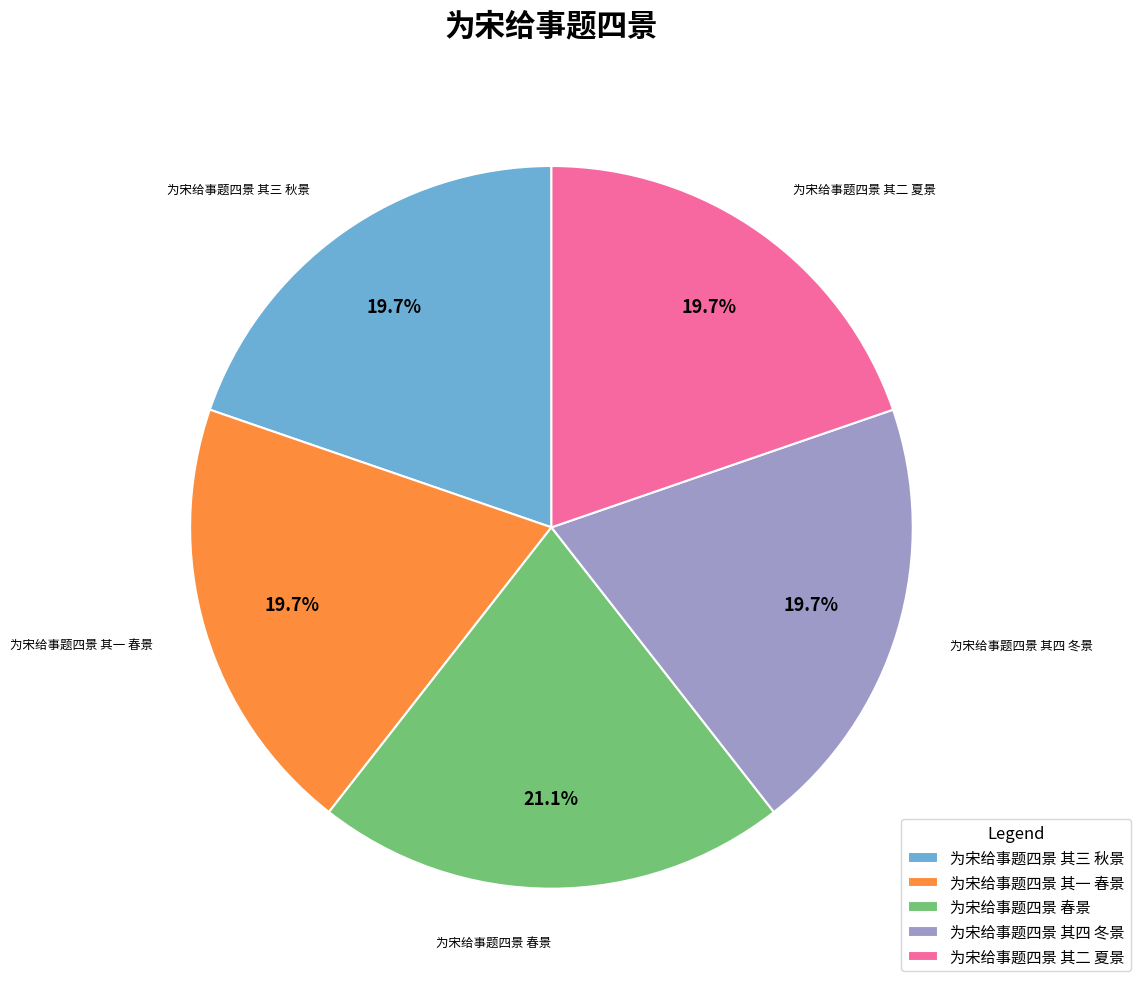

Which category has the biggest portion of the pie?

为宋给事题四景 春景